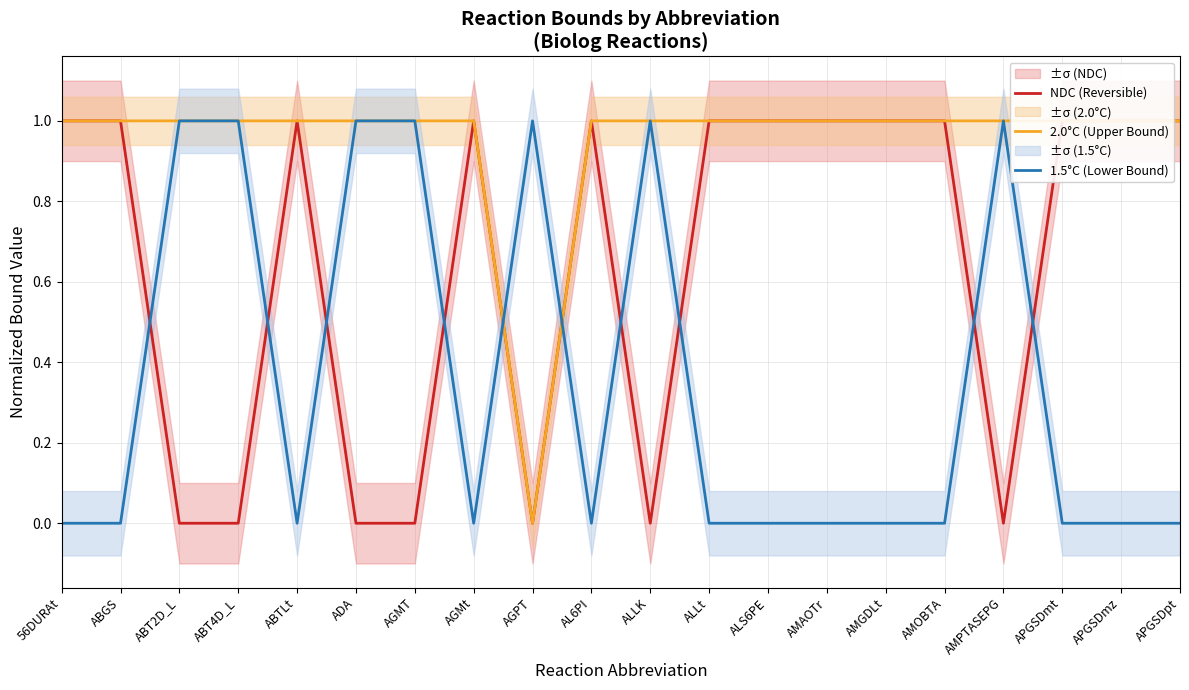

How many lines are shown in the chart?

3